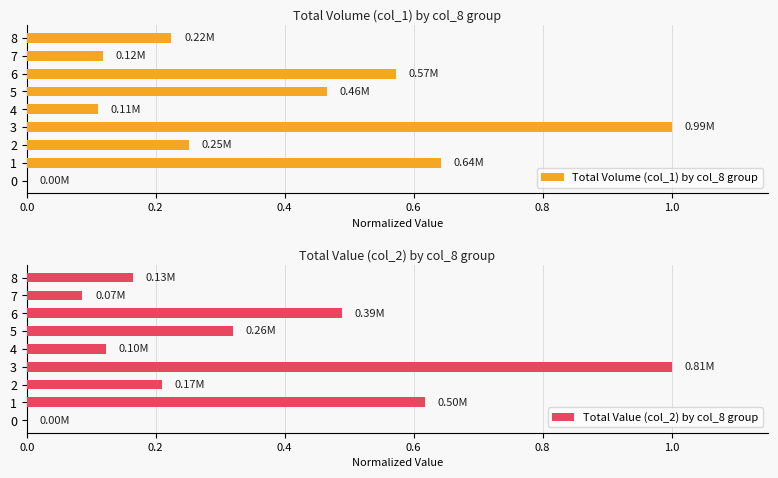

What is the difference between the maximum and minimum values in the Total Volume (col_1) by col_8 group series?

1.0